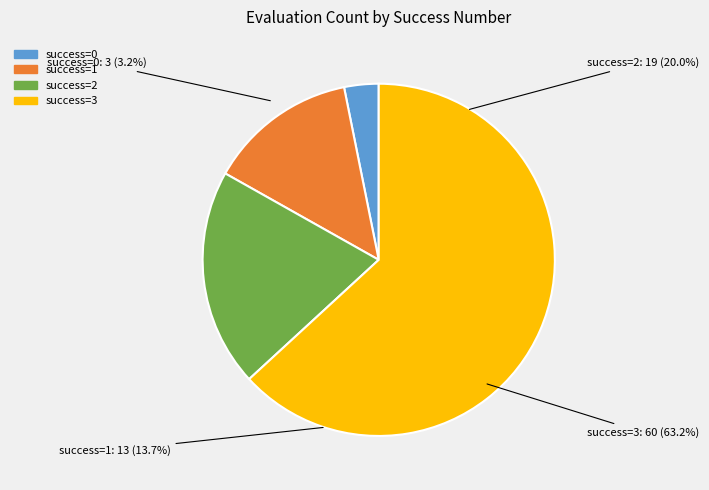

To the nearest percent, what is the difference between the largest and smallest slice percentages?

60%